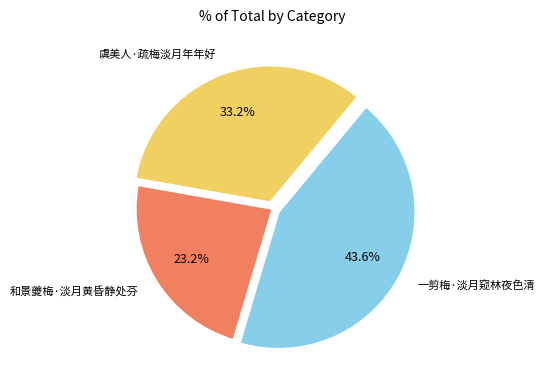

Does 虞美人·疏梅淡月年年好 account for over 50% of the chart?

No